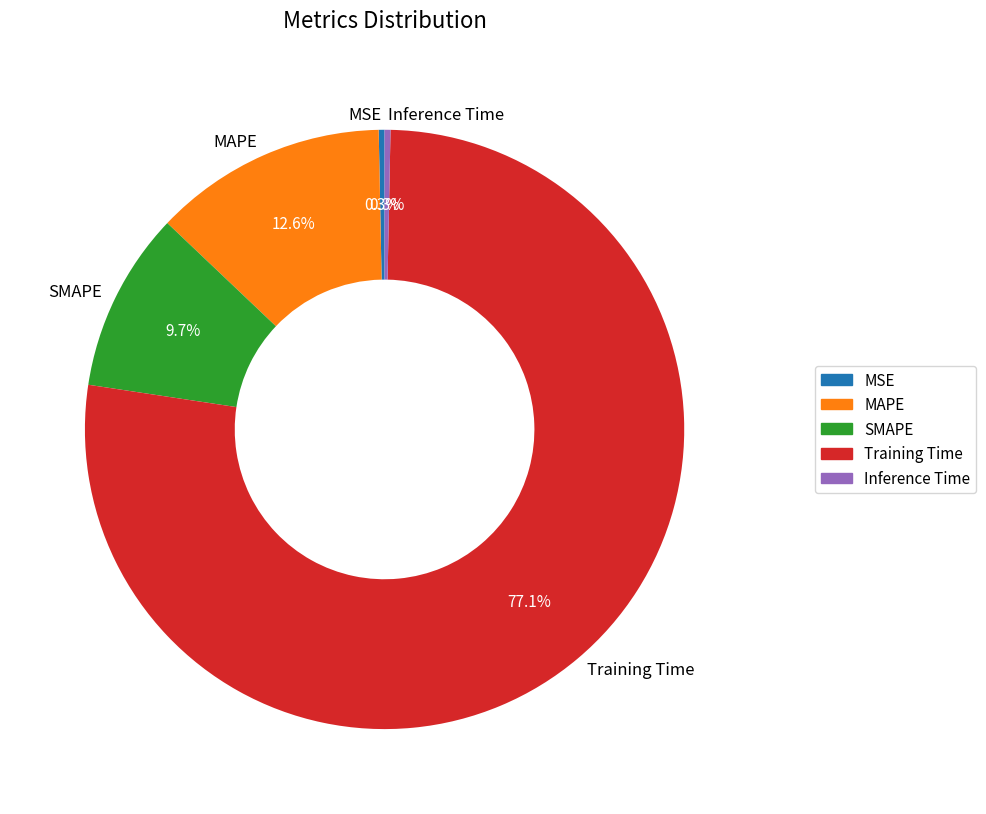

To the nearest percent, what is the difference between the largest and smallest slice percentages?

77%